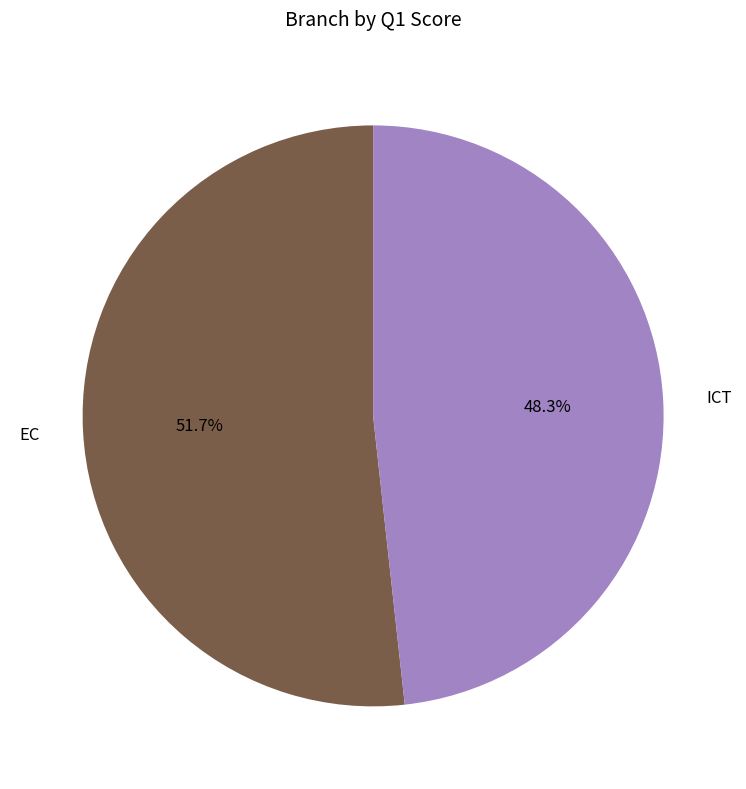

Rank the categories by value from lowest to highest.

ICT, EC